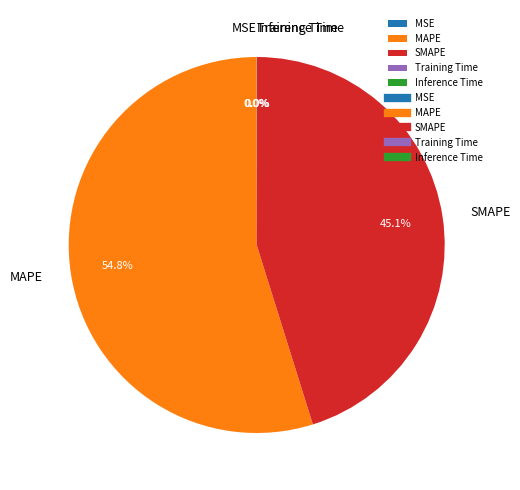

Which category accounts for the majority?

MAPE